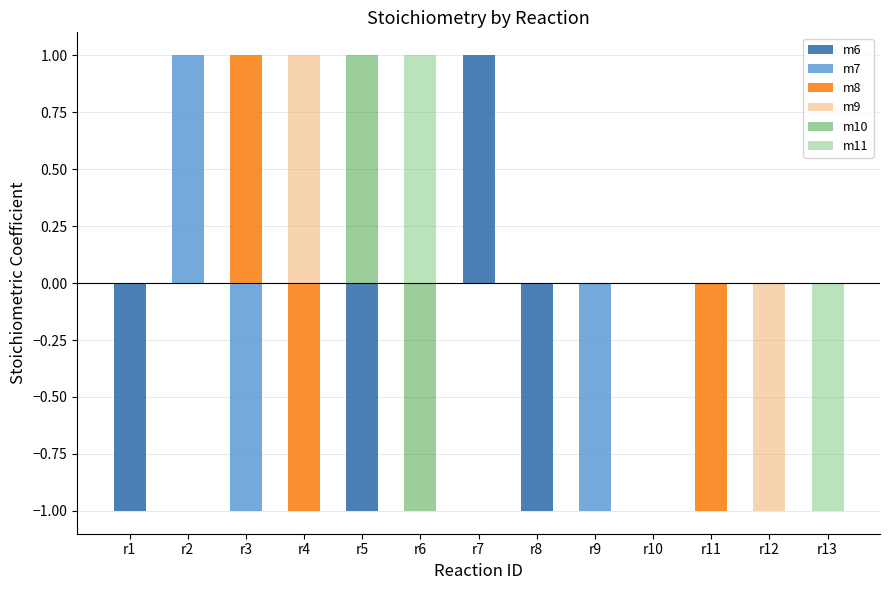

Where is m10 nearest to the value 0?

r1